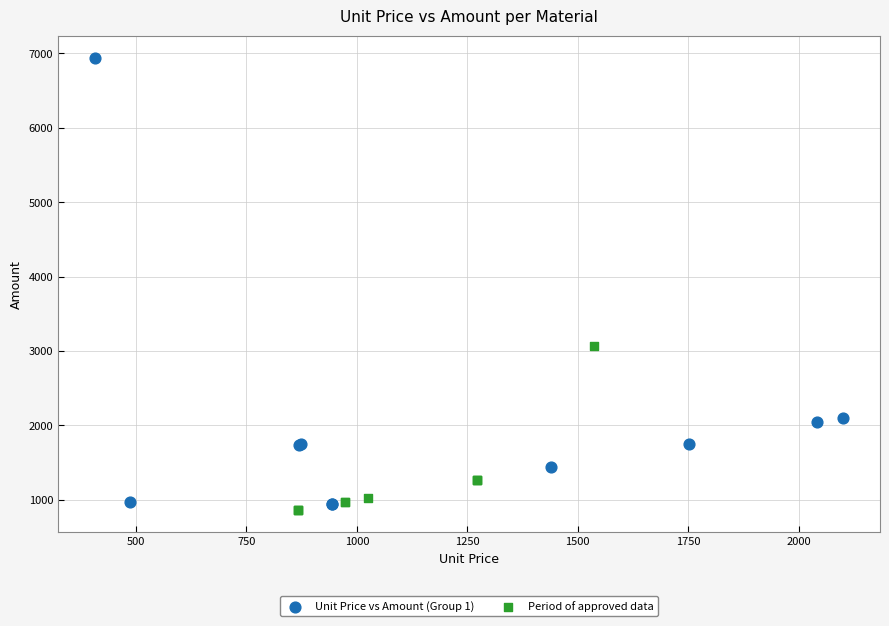

What are all the series names shown in the legend?

Unit Price vs Amount (Group 1), Period of approved data